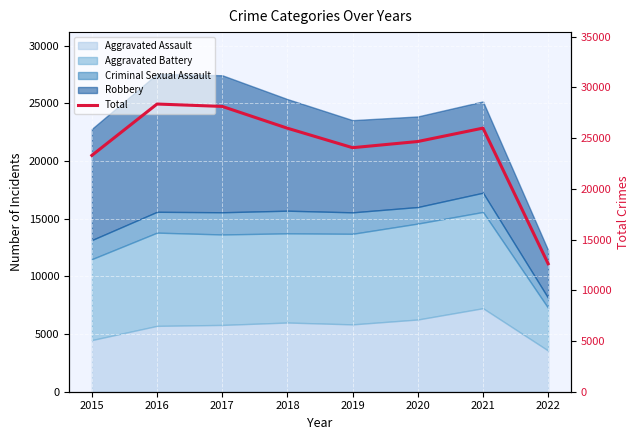

At which label is the value closest to 20480?

2015